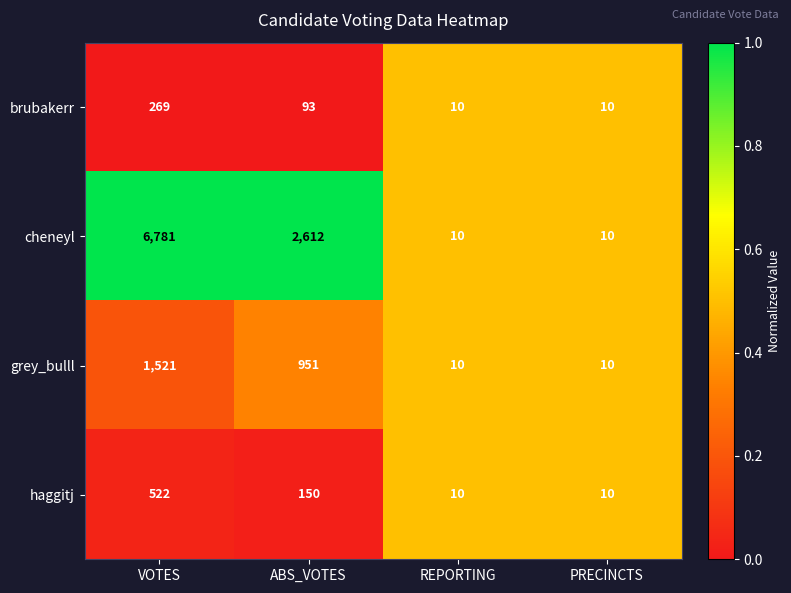

What is the total value across all series at REPORTING?

40